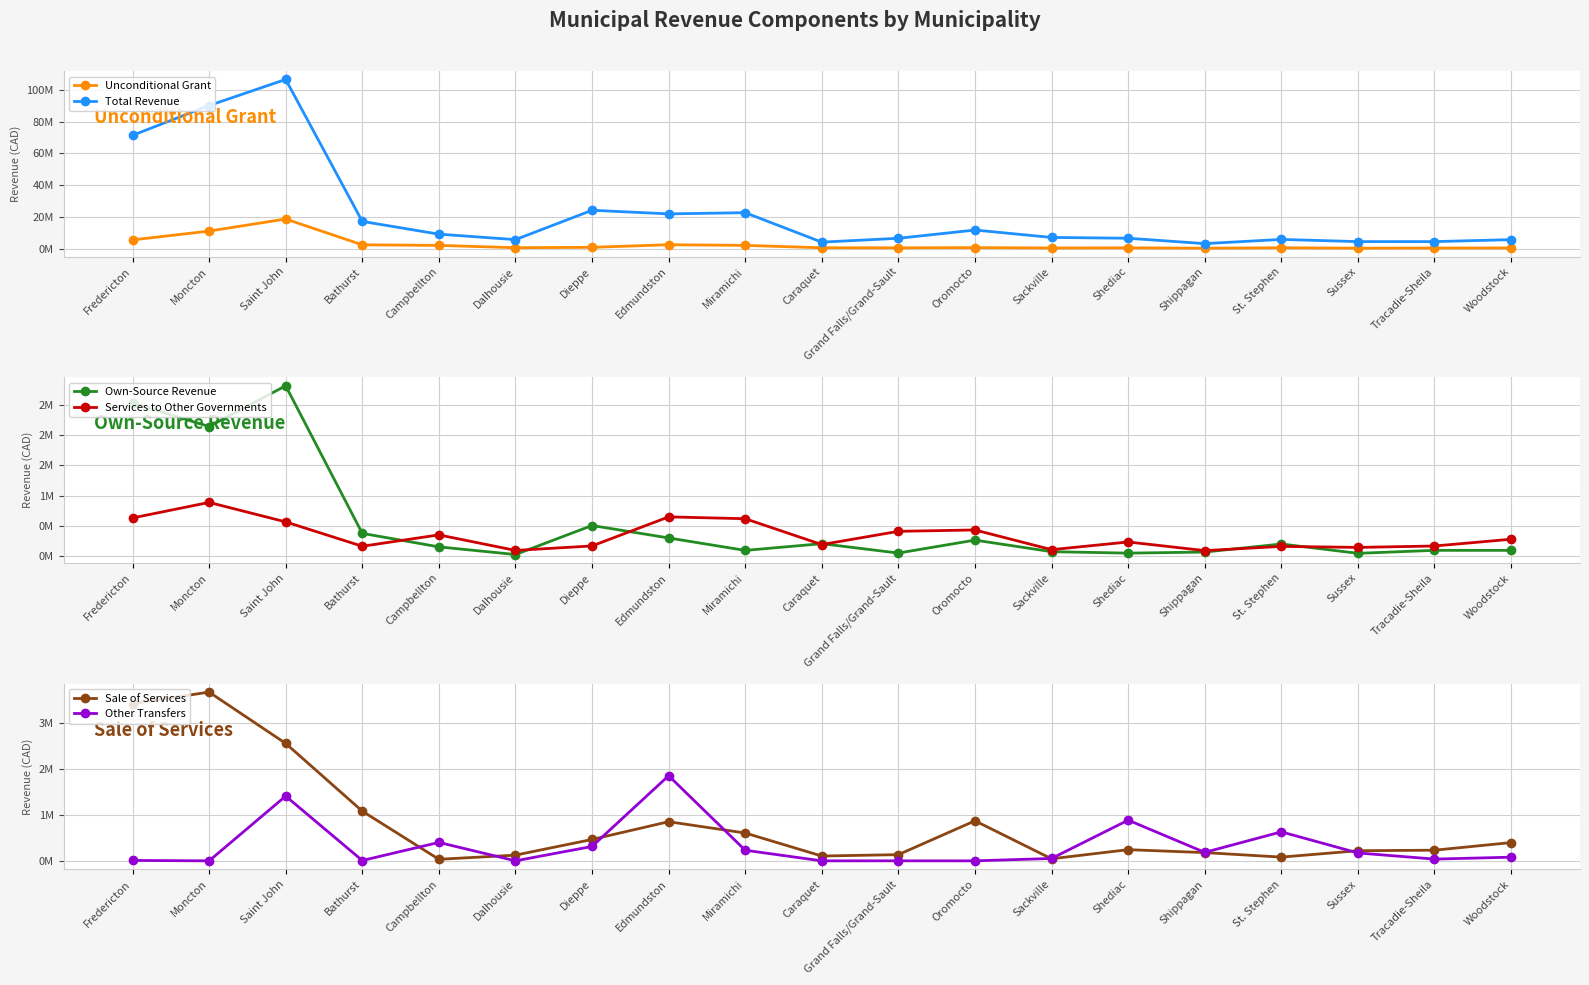

Is the value of Services to Other Governments at St. Stephen greater than the value of Sale of Services at Tracadie-Sheila?

No